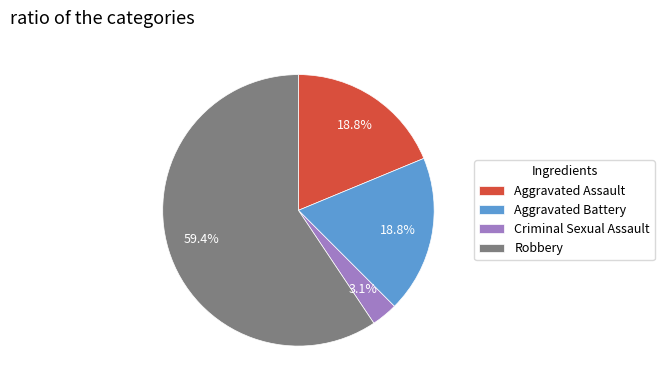

How many slices are in this pie chart?

4